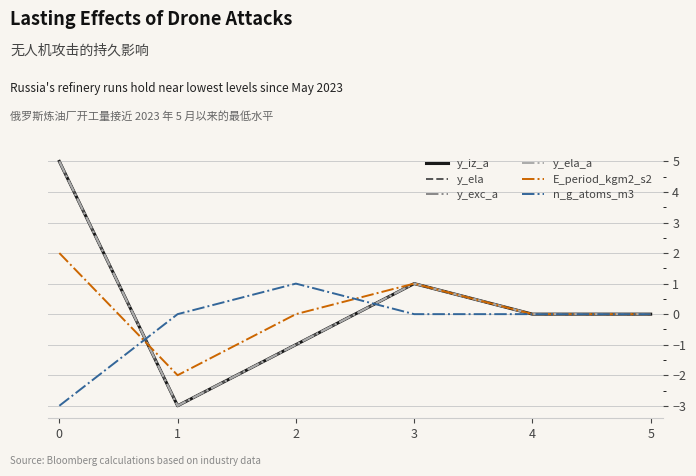

Rank the series by their maximum value, from highest to lowest.

y_iz_a, y_ela, y_exc_a, y_ela_a, E_period_kgm2_s2, n_g_atoms_m3